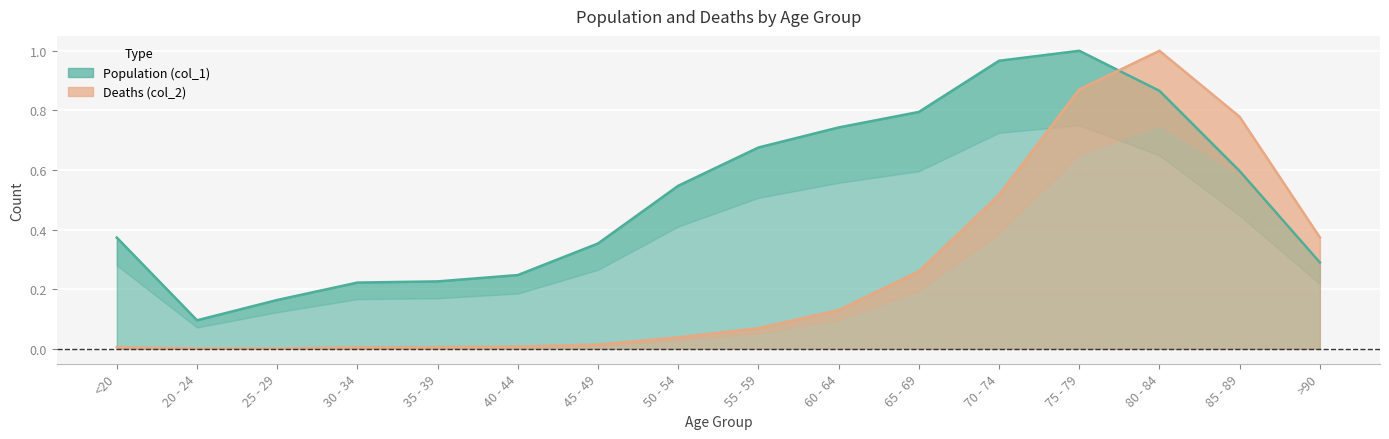

In Population (col_1), how many points are lower than both neighbors (excluding endpoints)?

1